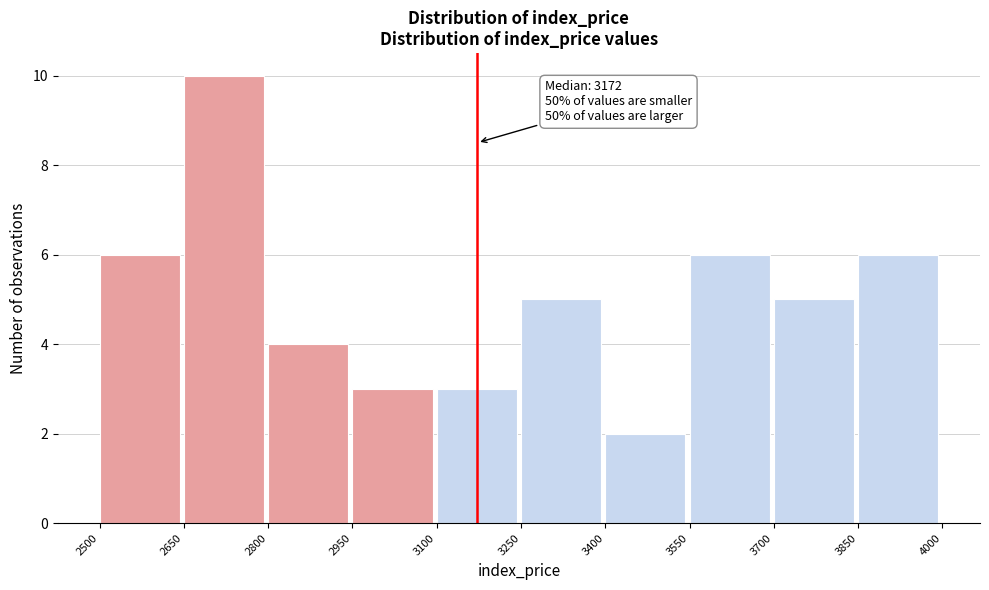

Which range on the x-axis has the tallest bar?

2650 to 2800